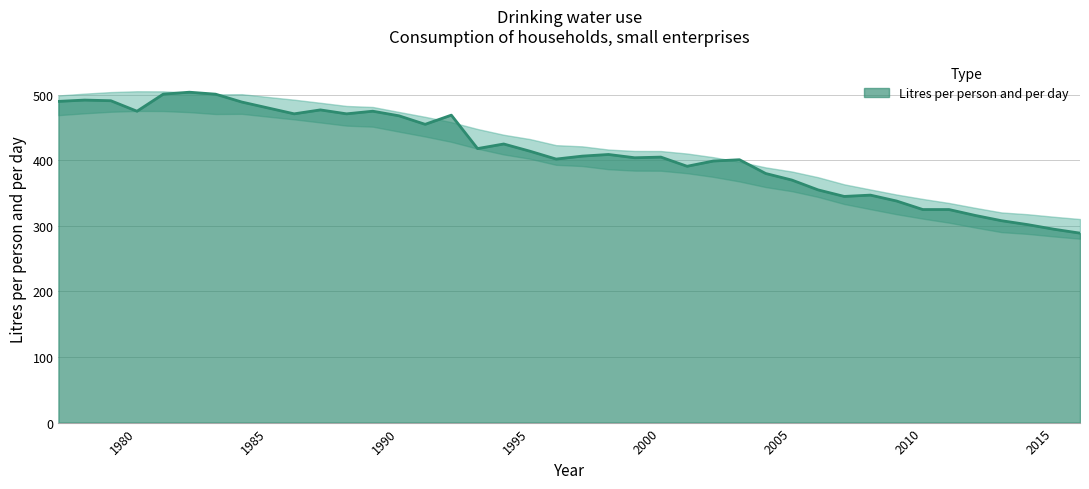

List the labels in order of value, smallest first.

2016, 2015, 2014, 2013, 2012, 2010, 2011, 2009, 2007, 2008, 2006, 2005, 2004, 2001, 2002, 2003, 1996, 1999, 2000, 1997, 1998, 1995, 1993, 1994, 1991, 1990, 1992, 1986, 1988, 1980, 1989, 1987, 1985, 1984, 1977, 1979, 1978, 1981, 1983, 1982